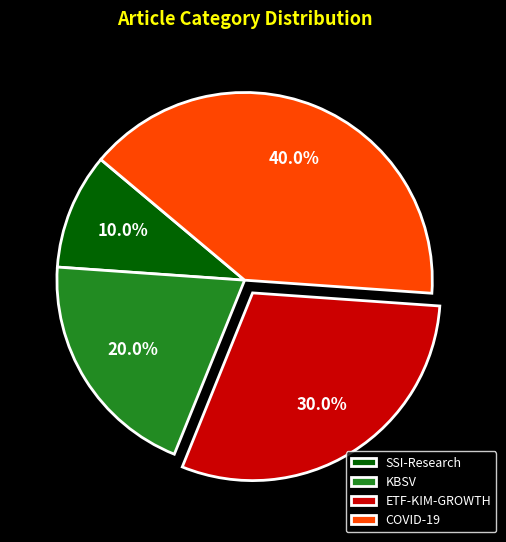

Does KBSV represent more than half of the total?

No